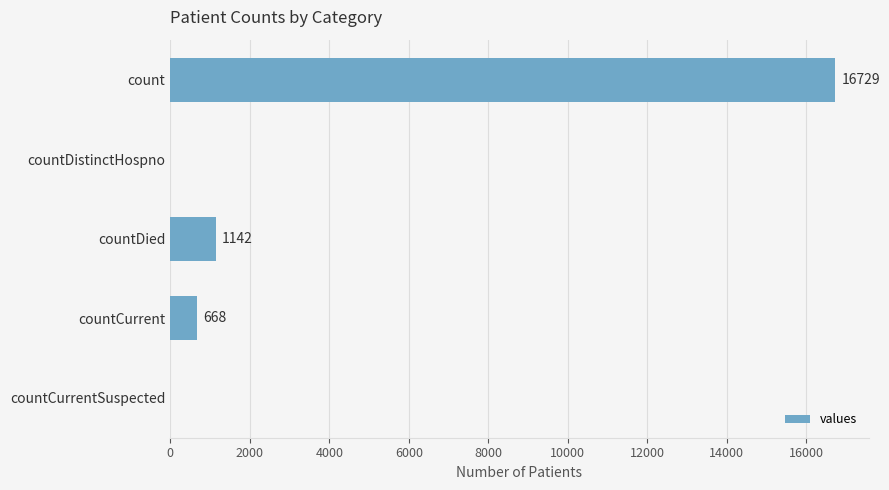

How many categories are shown in the chart?

5